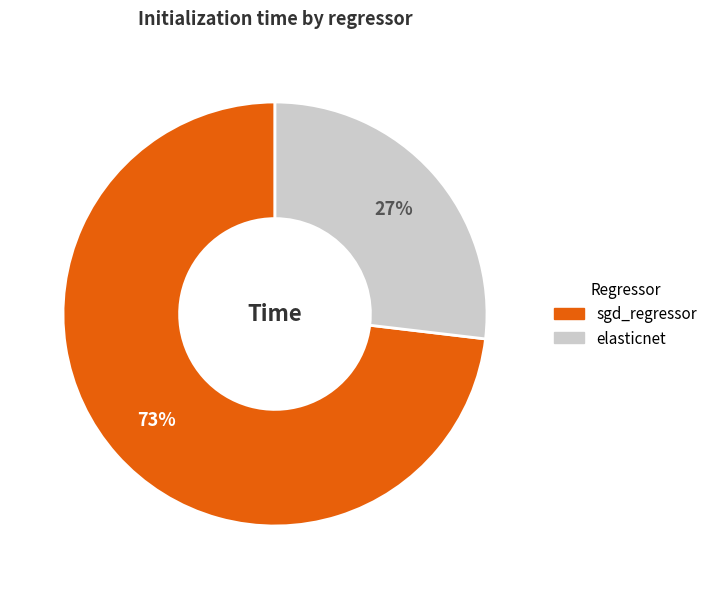

Is elasticnet the majority of the pie?

No